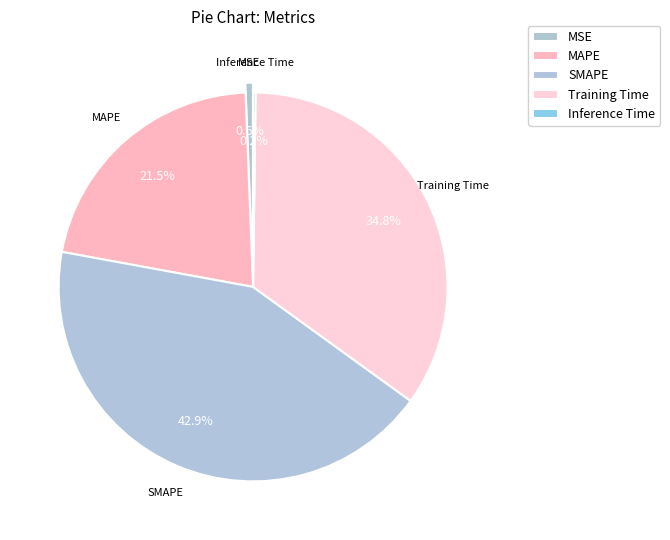

Combined, do Inference Time and SMAPE account for over 50%?

No